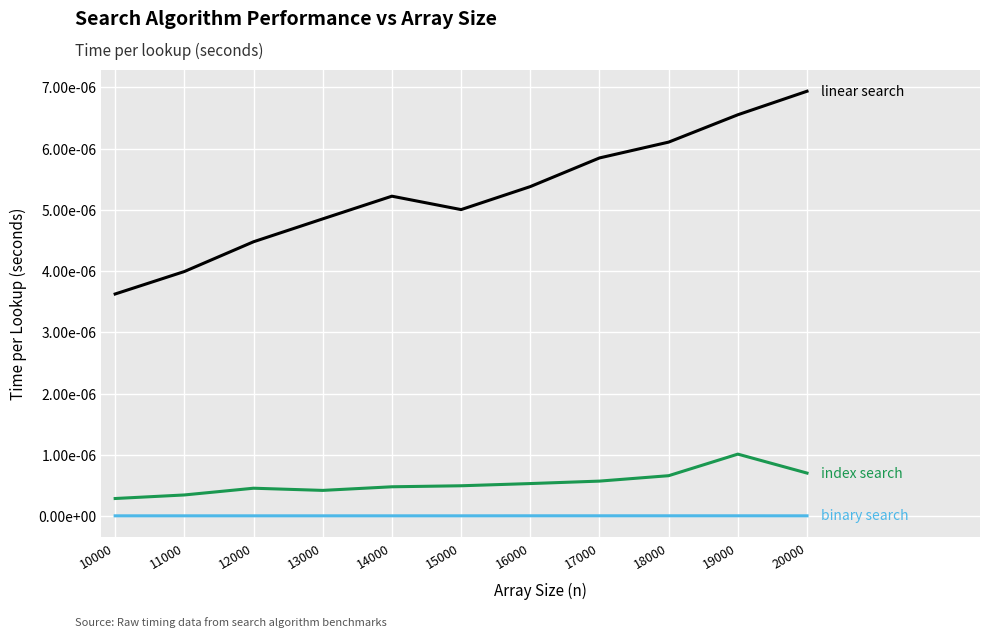

Which label corresponds to the smallest value in the chart?

10000